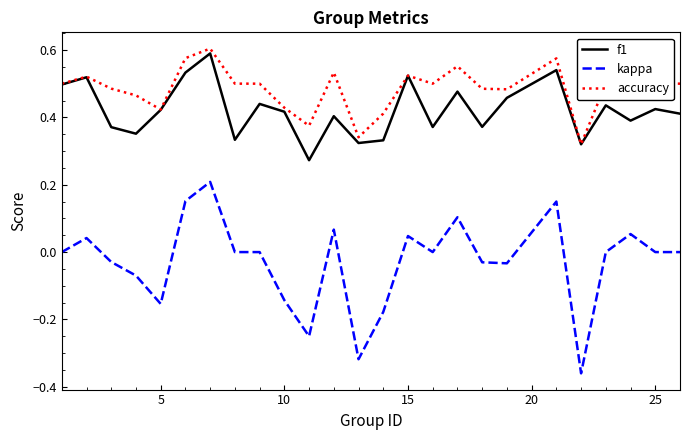

True or false: kappa and f1 intersect in this chart.

False